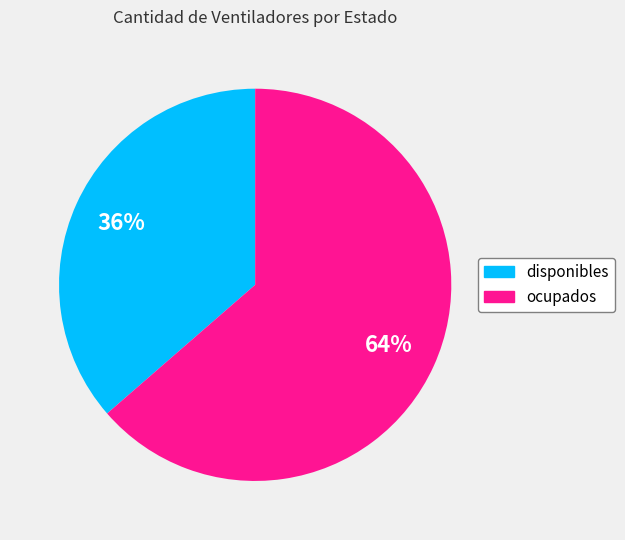

Which has a higher value, ocupados or disponibles?

ocupados